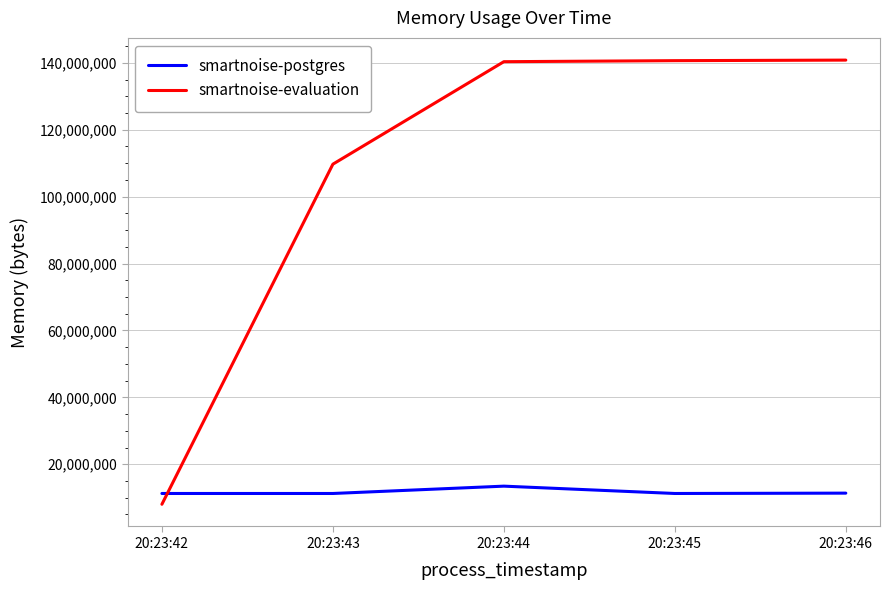

List the series in order of their peak value, lowest first.

smartnoise-postgres, smartnoise-evaluation